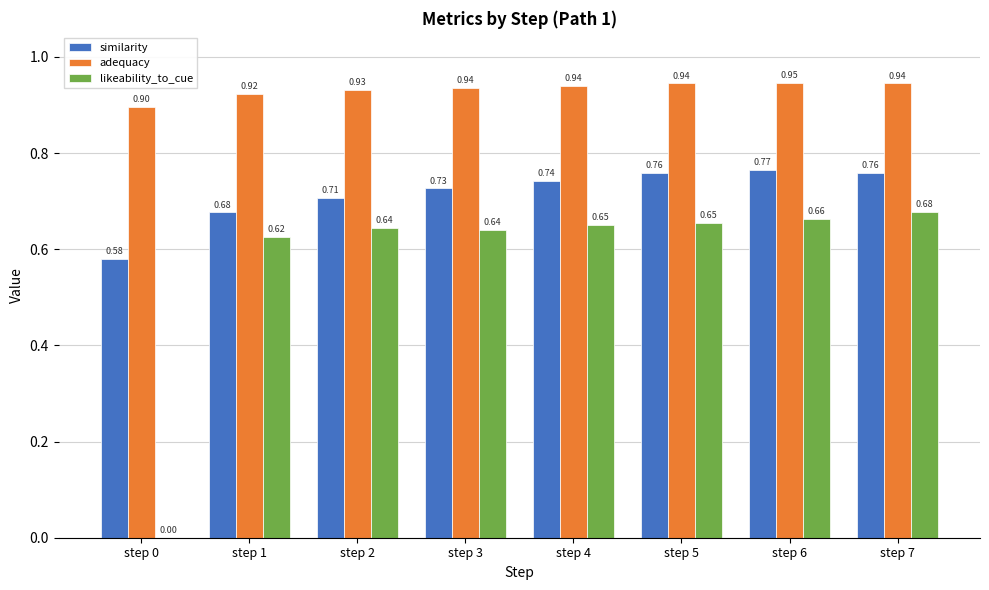

Count the number of data series in this chart.

3